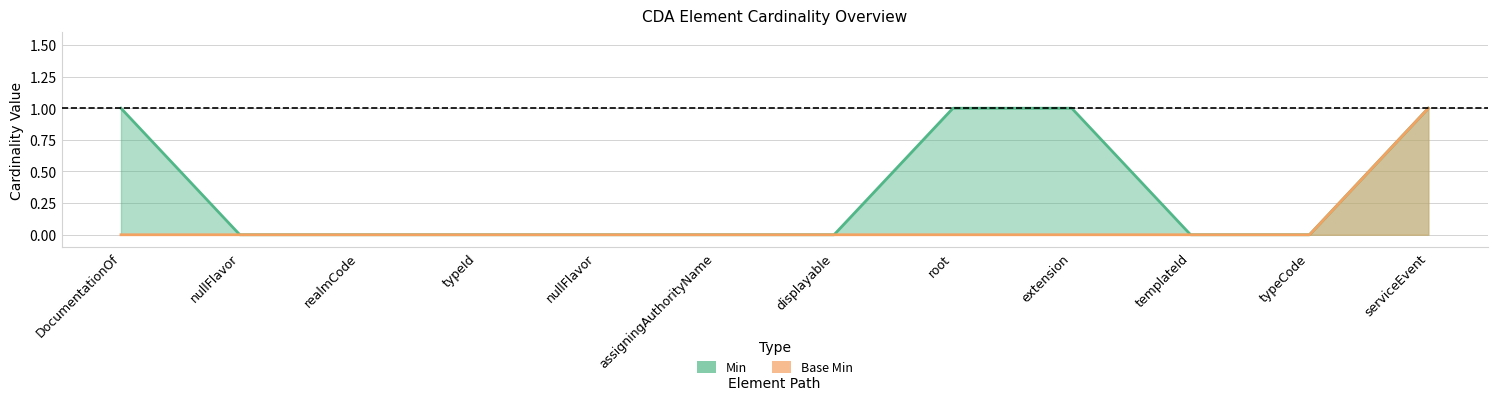

Does the chart display data point markers on the line(s)?

No